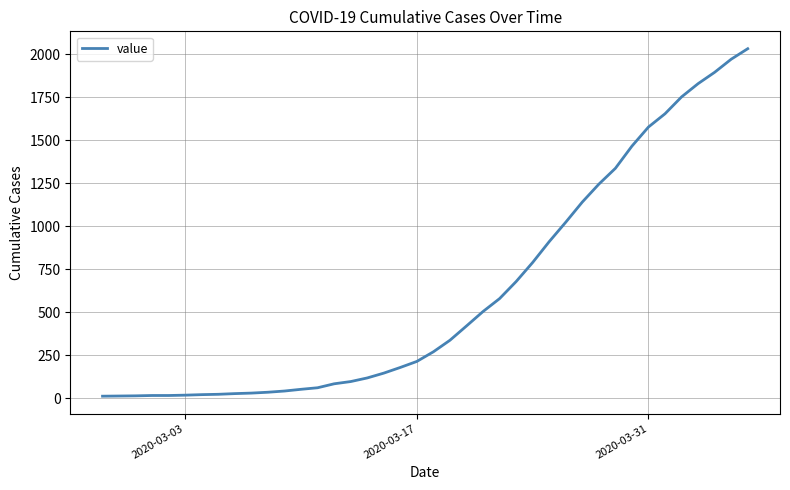

What is the maximum value shown in the chart?

2032